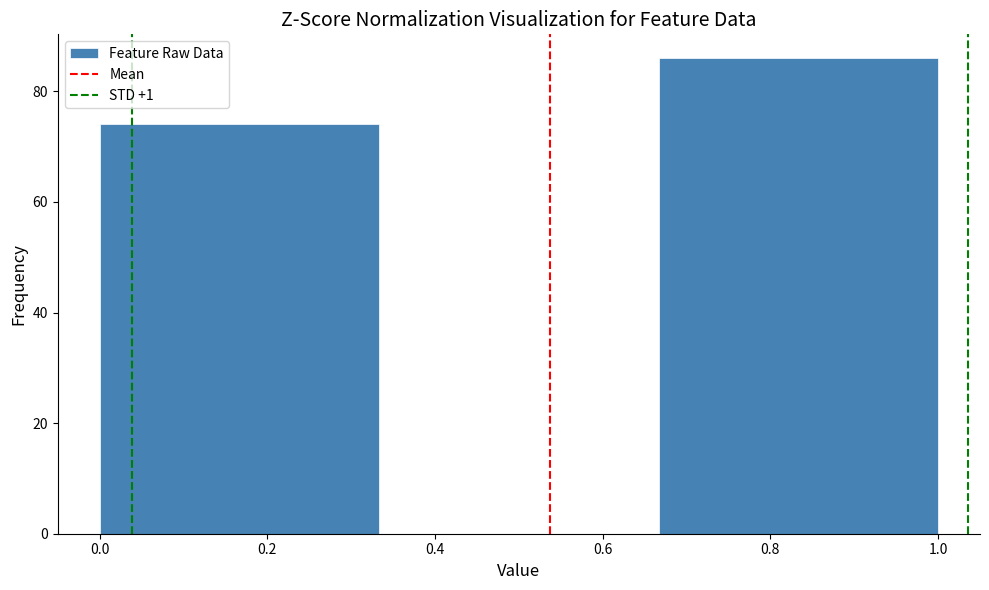

How tall is the bar that spans 0.66 to 1.00 on the x-axis? Neither the bar edges nor the heights are printed on the chart, so give them approximately, as read against the axes.

86